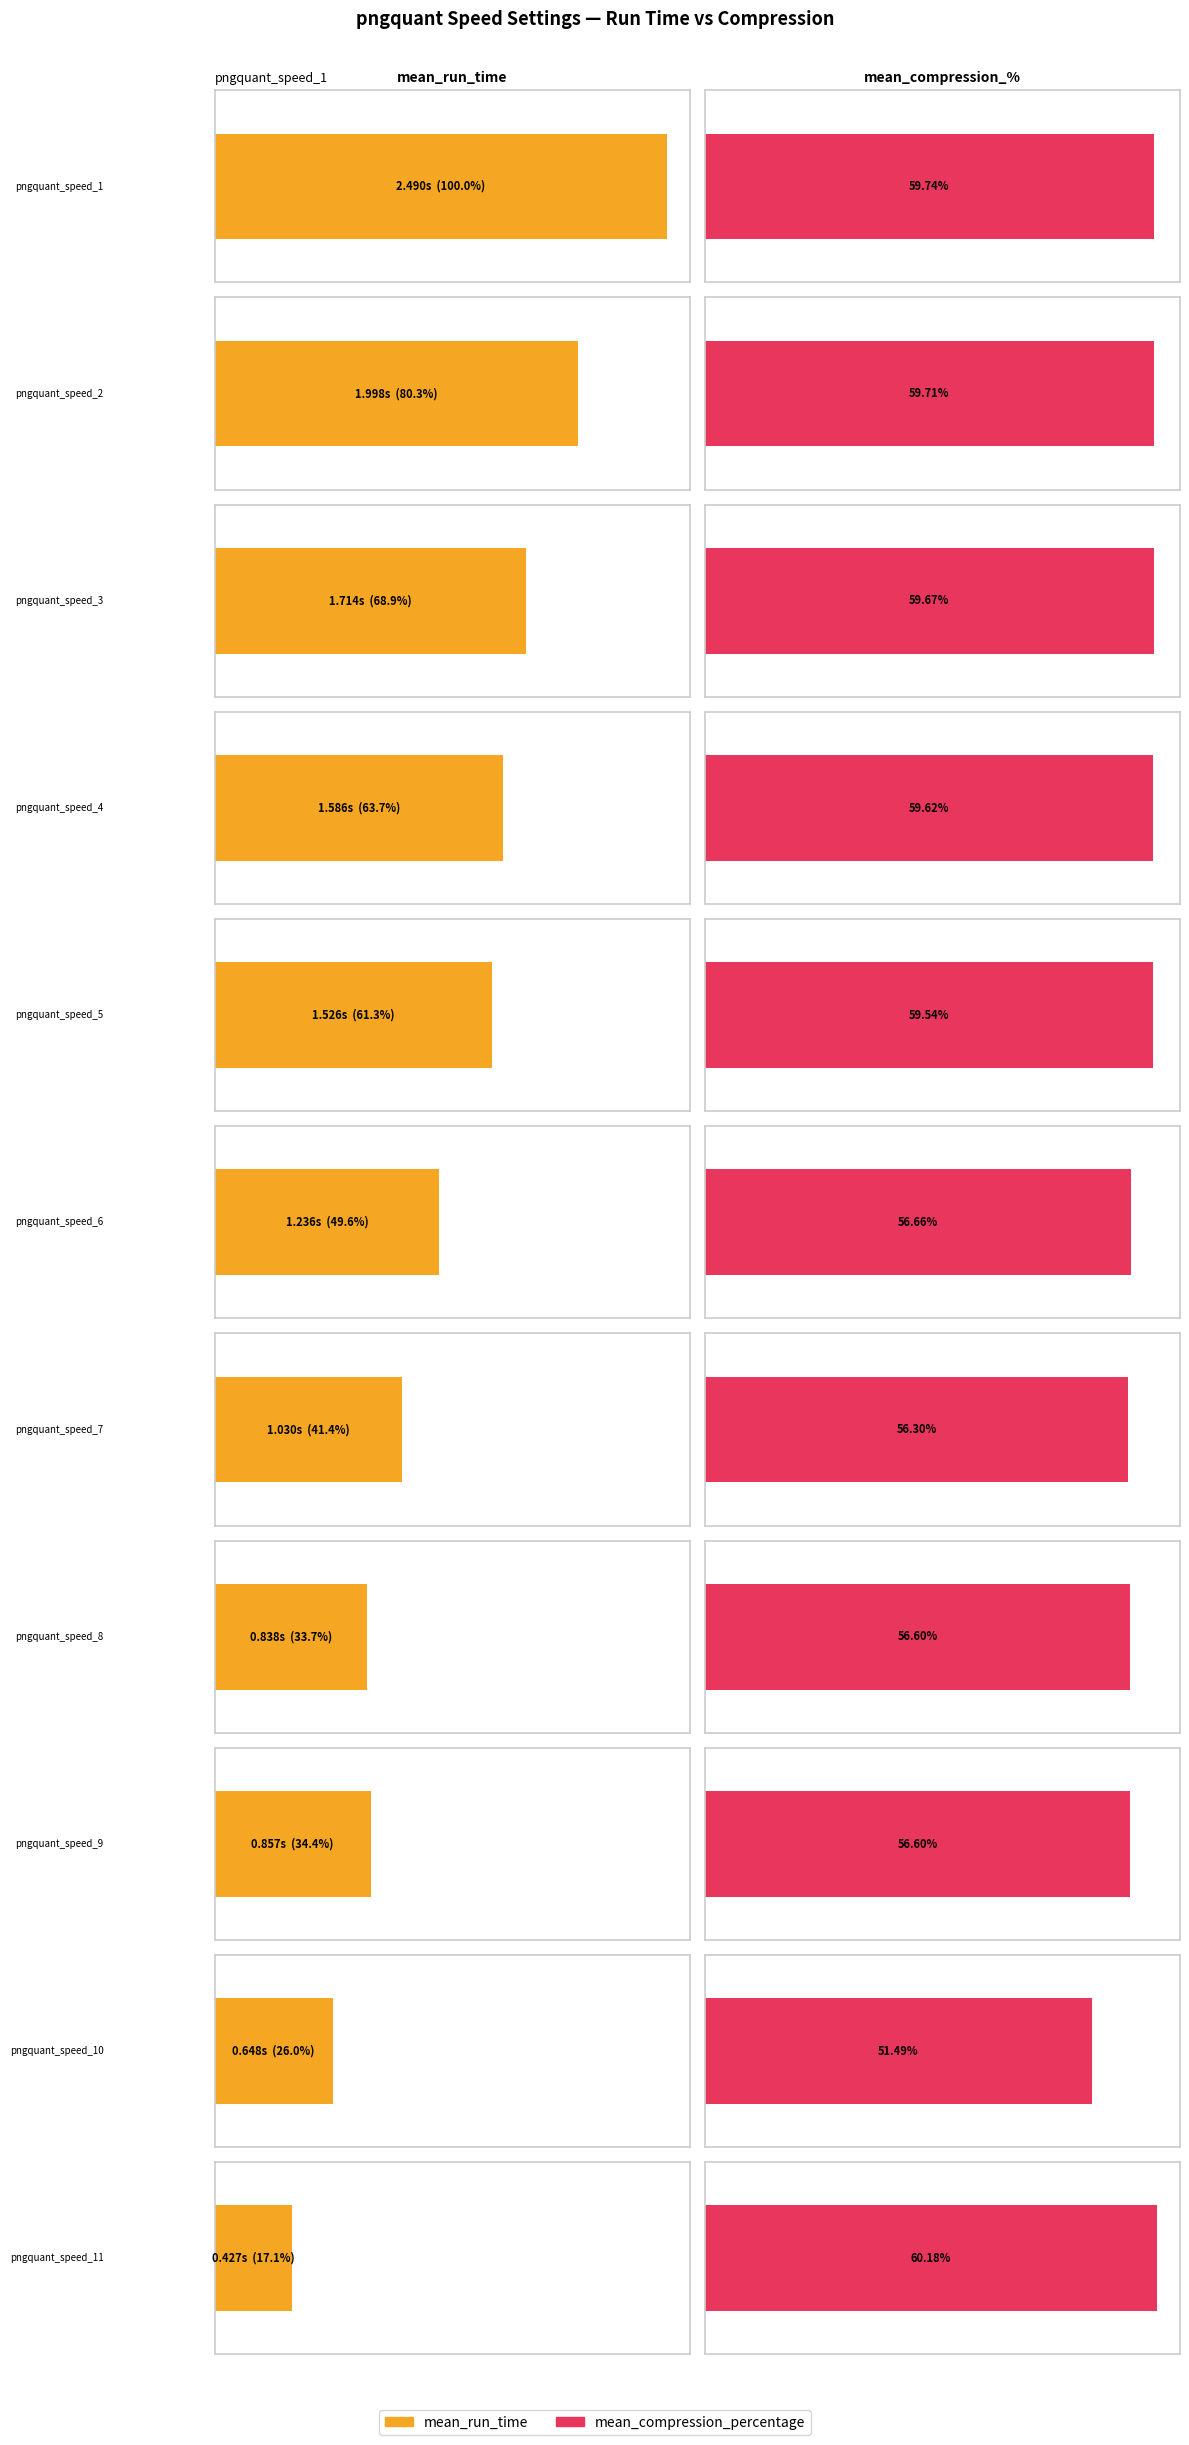

Between pngquant_speed_7 and pngquant_speed_9, which is larger?

pngquant_speed_7